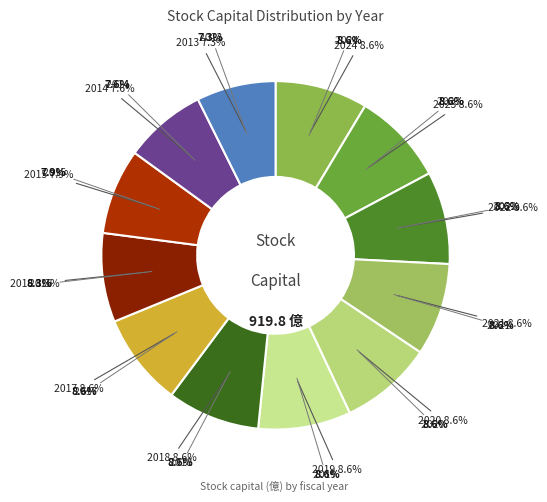

Approximately how many times larger is the value at 2023 compared to 2021?

1.0